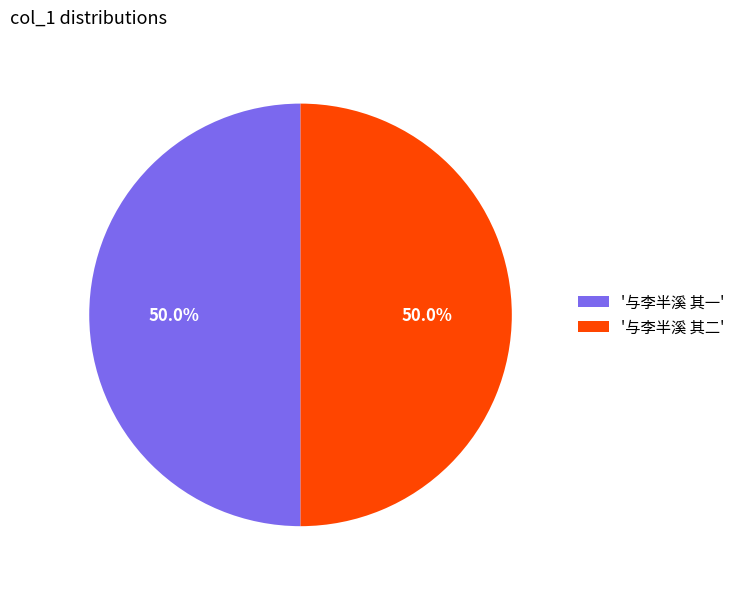

Combined, do '与李半溪 其二' and '与李半溪 其一' account for over 50%?

Yes